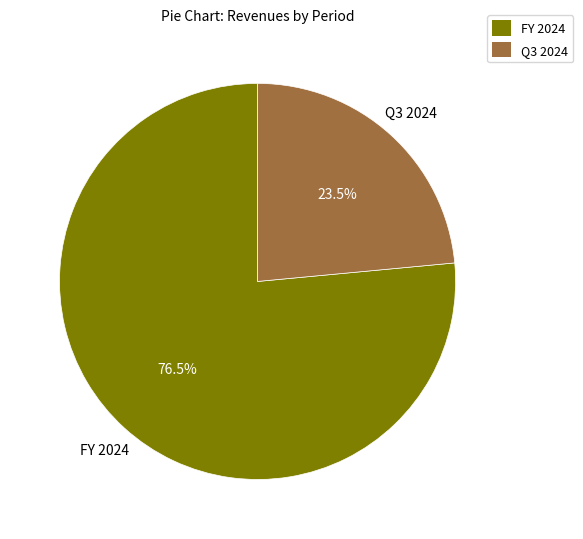

Do Q3 2024 and FY 2024 together represent more than half of the pie?

Yes